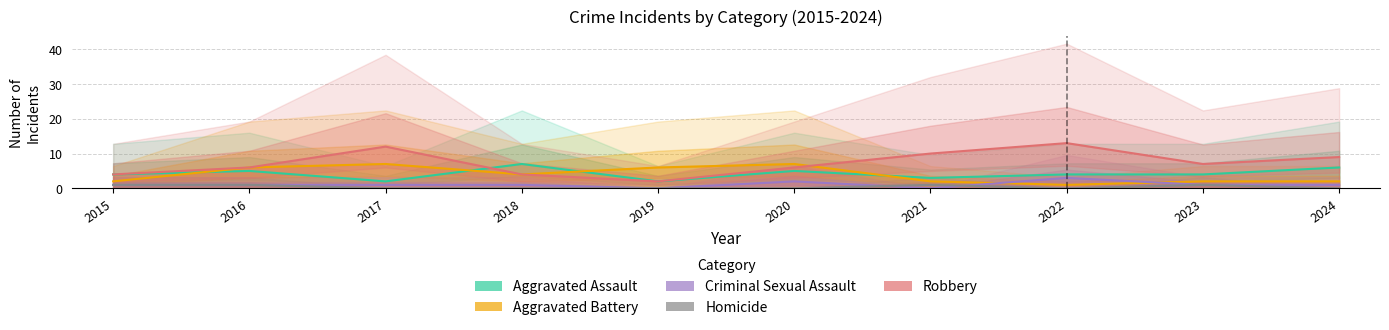

How many interior local peaks does the Robbery series have?

2